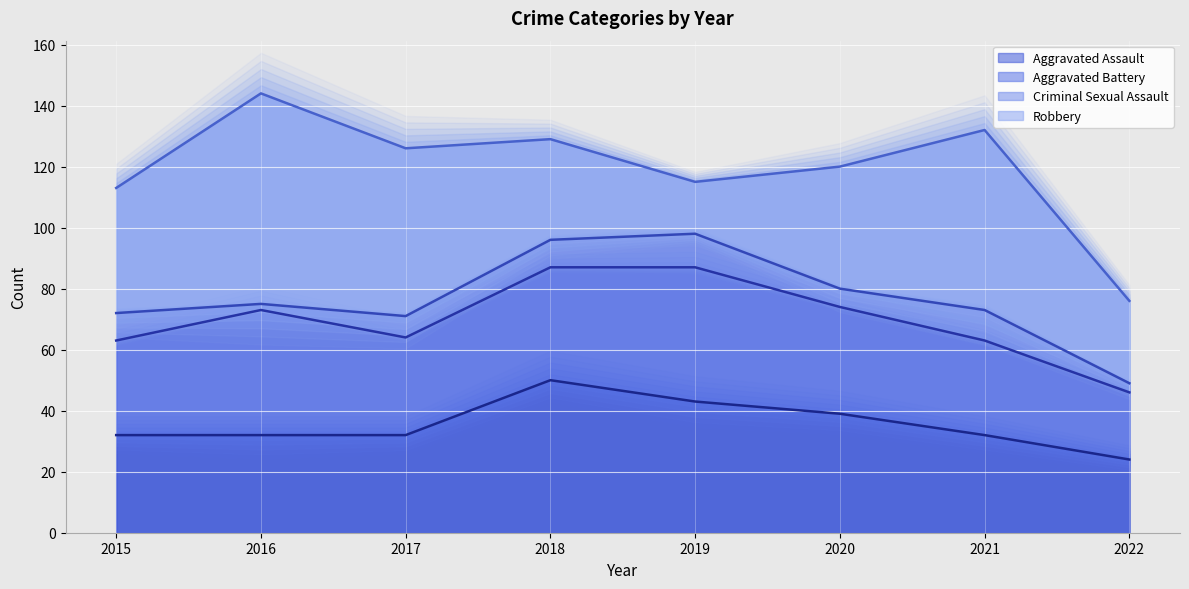

Does the chart display data point markers on the line(s)?

No